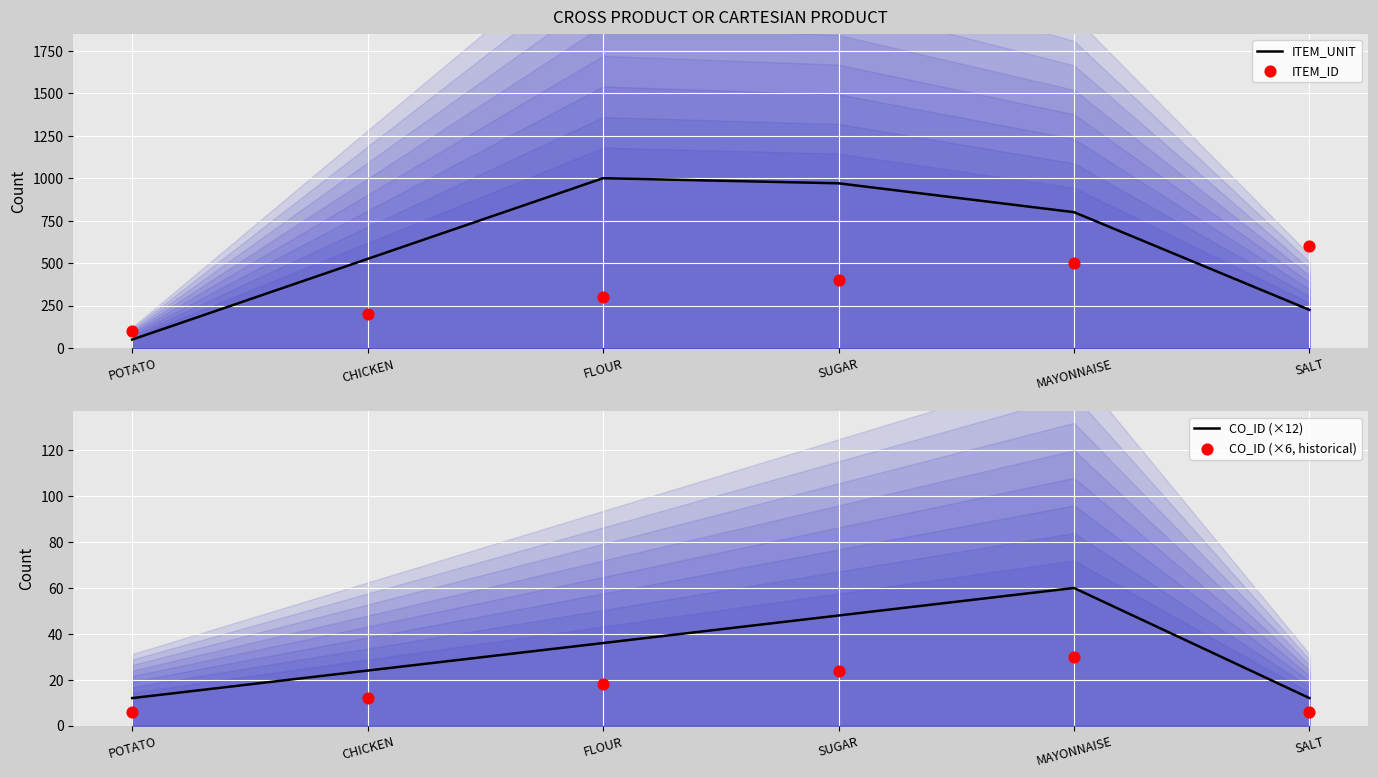

Which series contains the highest Y value?

ITEM_UNIT